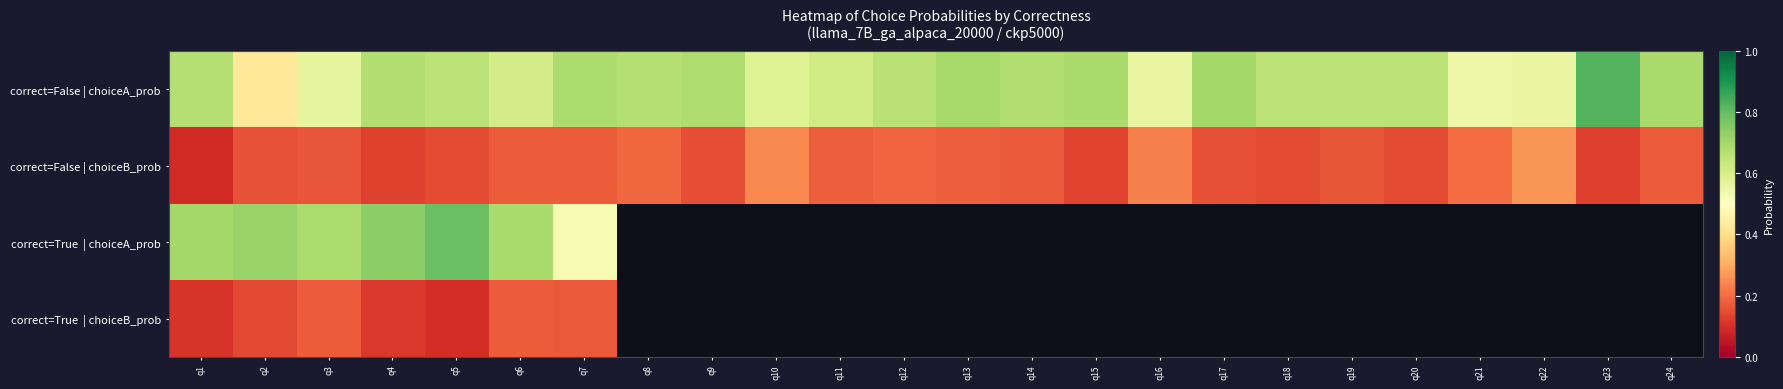

What is the difference between the maximum and minimum values in the correct=False | choiceB_prob series?

0.2